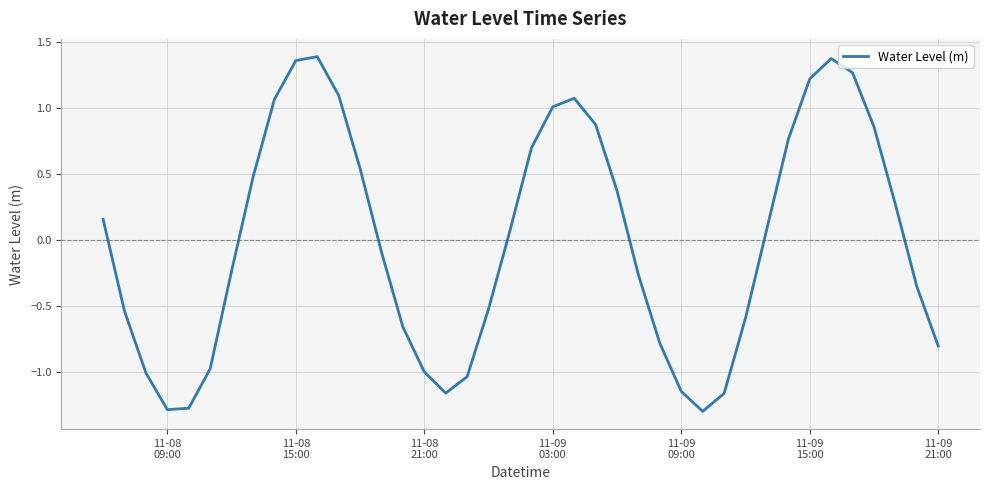

What is the smallest value displayed?

-1.3